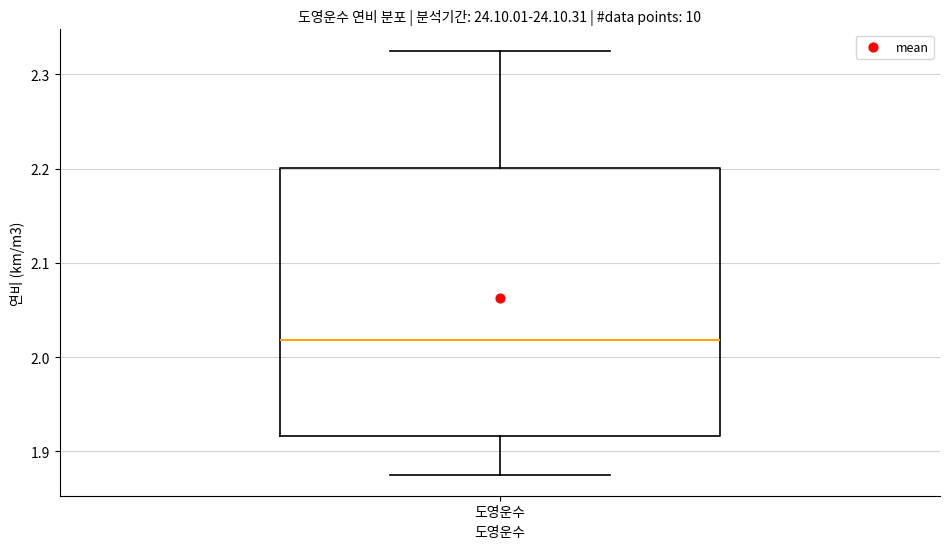

Read this box plot against the y-axis: the position of the median line, the range covered by the box, and the ends of both whiskers. The values are not printed on the chart, so give them approximately, as read against the axis.

median 2.02, box 1.92 to 2.20, whiskers 1.88 to 2.33